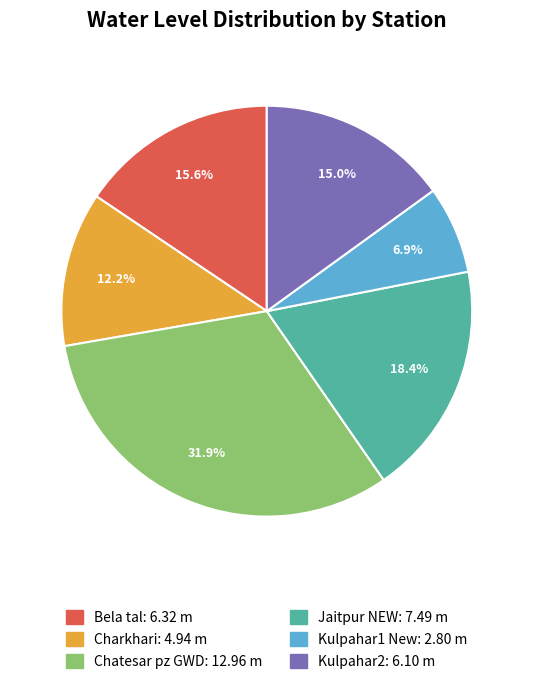

To the nearest percent, what percentage of the pie is Charkhari?

12%